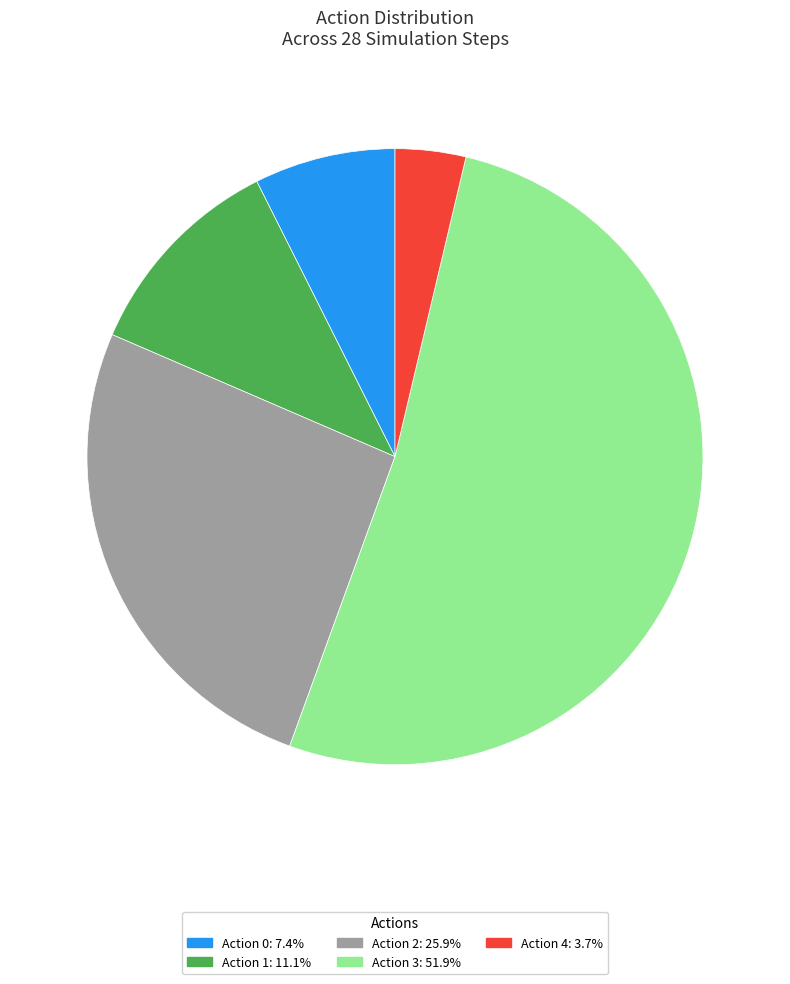

Is there a majority slice in this chart?

Yes